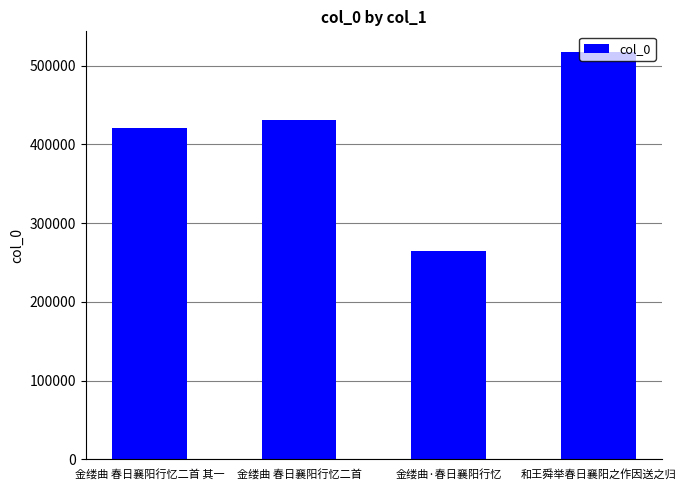

The chart shows a value of 517534 at 和王舜举春日襄阳之作因送之归. True or false?

True